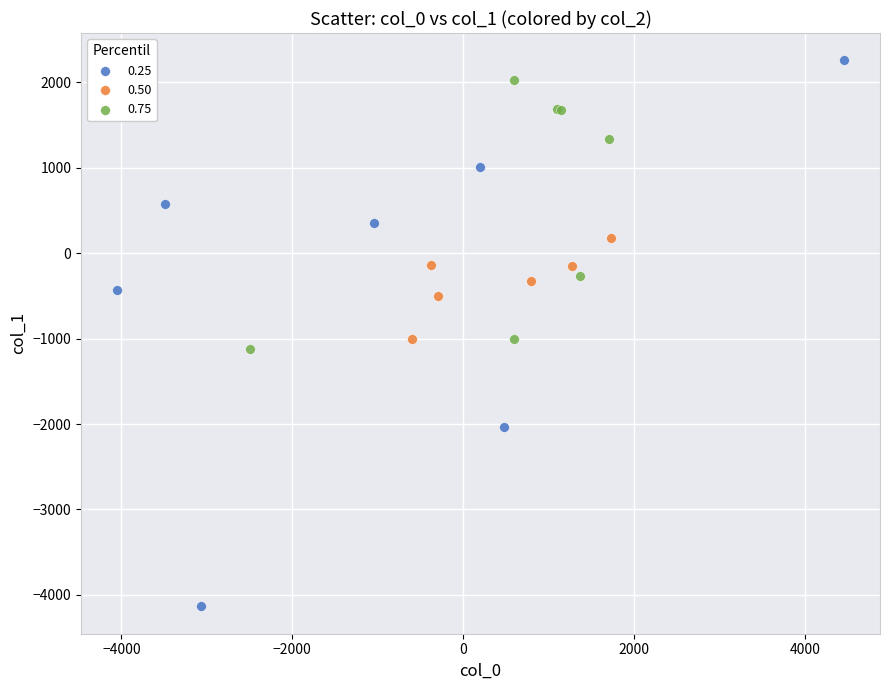

Which series reaches the minimum Y coordinate?

0.25